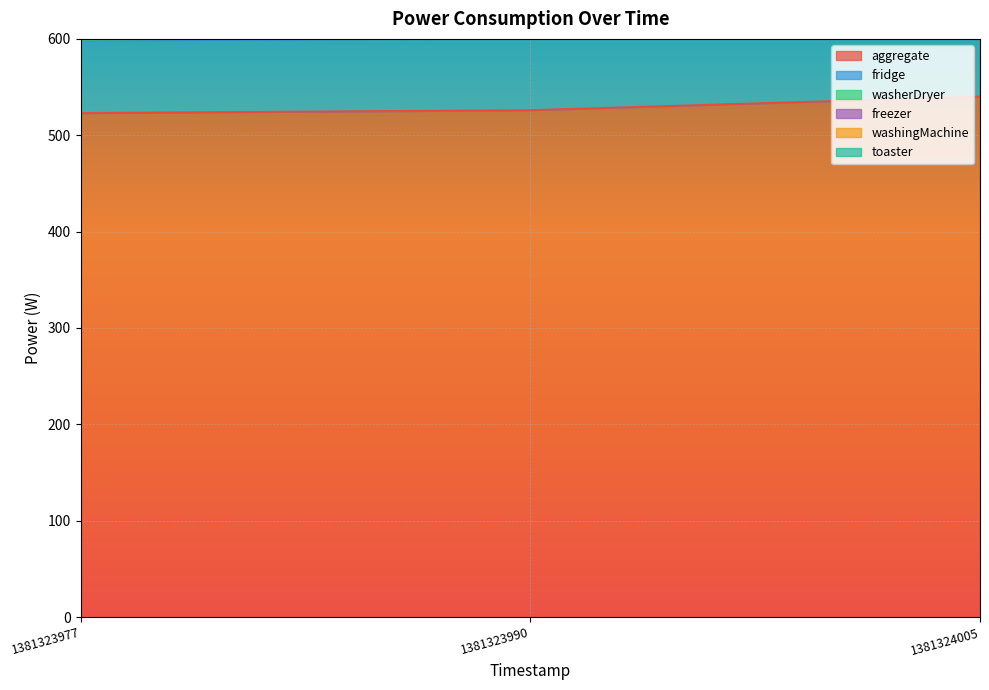

Rank the series at 1381323990 from lowest to highest value.

freezer, washingMachine, toaster, washerDryer, fridge, aggregate